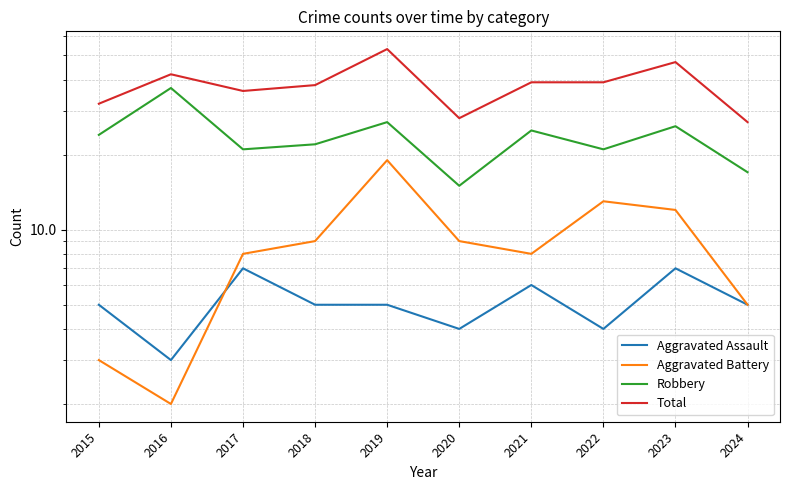

Reading left to right, extract all data points from this chart.

Aggravated Assault: 2015=5	2016=3	2017=7	2018=5	2019=5	2020=4	2021=6	2022=4	2023=7	2024=5
Aggravated Battery: 2015=3	2016=2	2017=8	2018=9	2019=19	2020=9	2021=8	2022=13	2023=12	2024=5
Robbery: 2015=24	2016=37	2017=21	2018=22	2019=27	2020=15	2021=25	2022=21	2023=26	2024=17
Total: 2015=32	2016=42	2017=36	2018=38	2019=53	2020=28	2021=39	2022=39	2023=47	2024=27